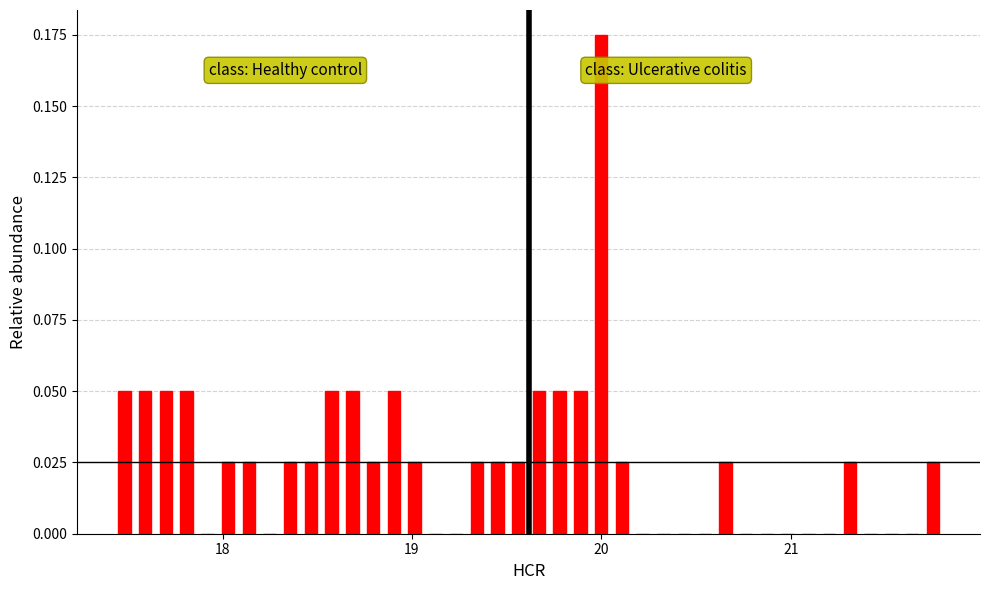

Read against the x-axis, roughly where is the centre of the tallest bar?

20.0